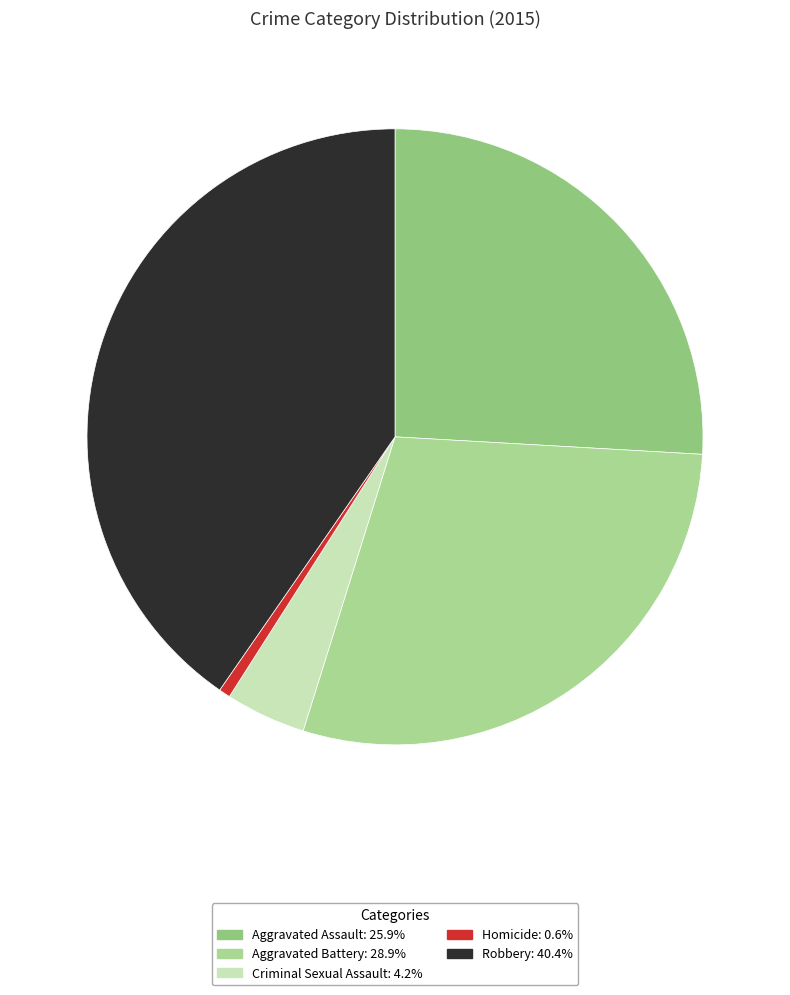

Is there any slice that represents more than half of the pie?

No